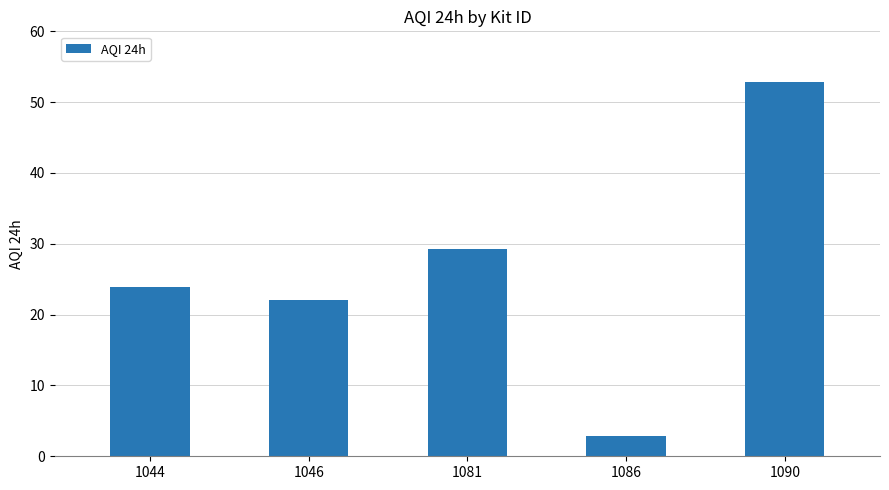

How many bars are there in total?

5